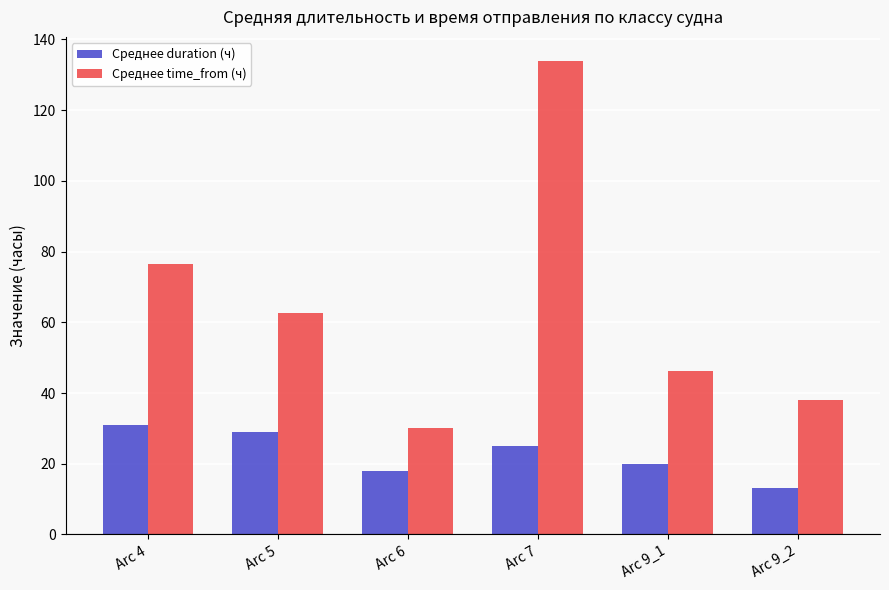

What is the difference between the maximum and minimum values in the Среднее duration (ч) series?

18.0